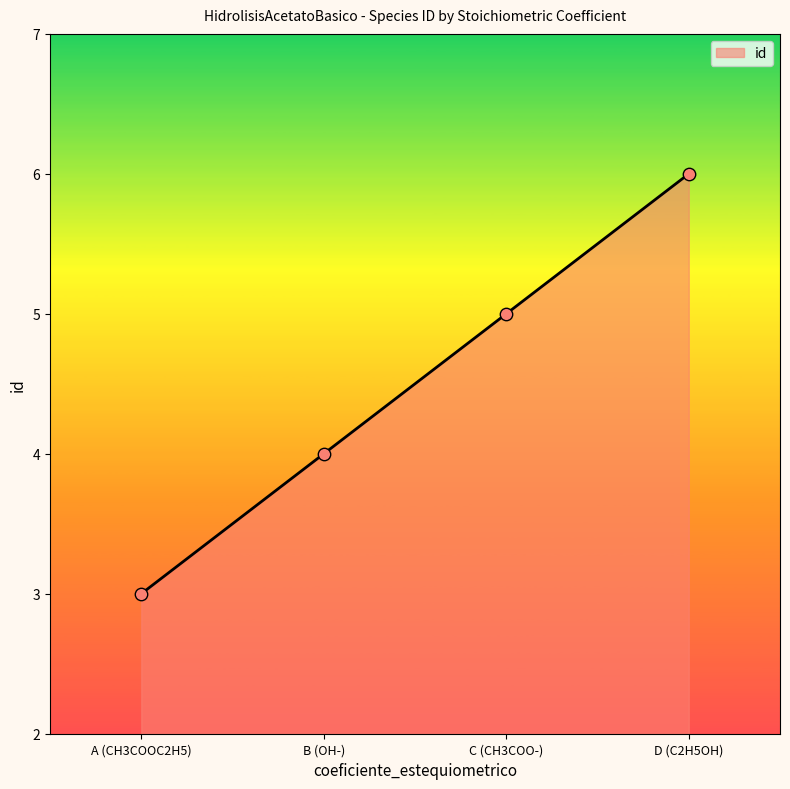

What is the ratio of the value at C (CH3COO-) to the value at D (C2H5OH)?

0.8